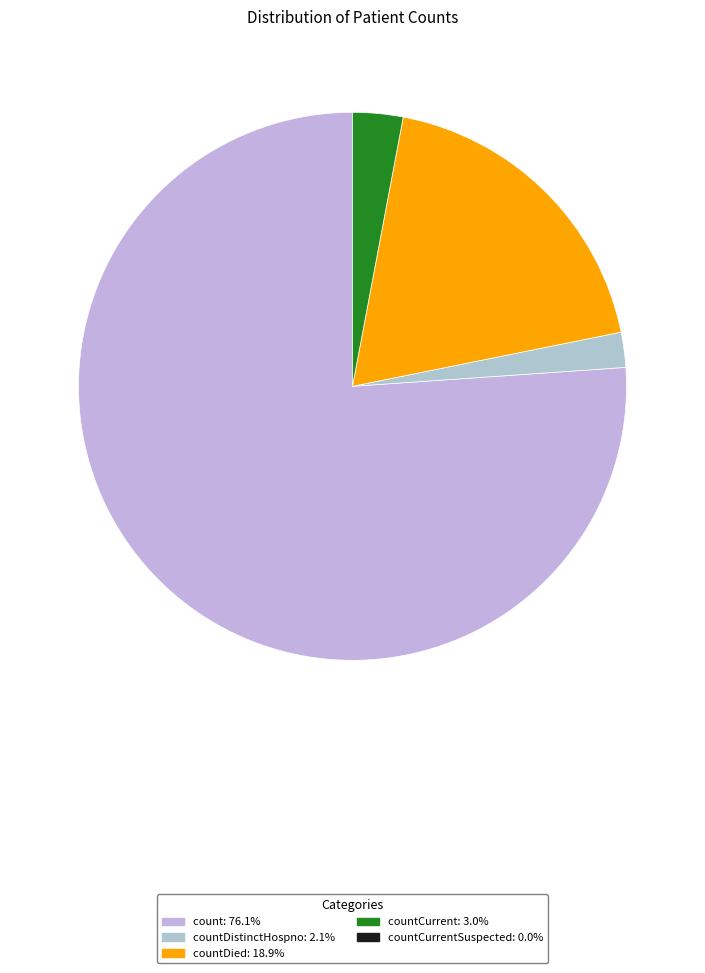

Does any single category account for the majority?

Yes